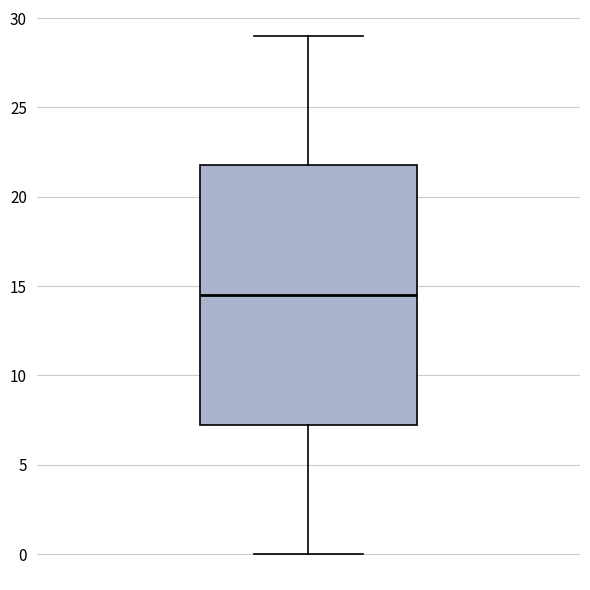

Where does the upper whisker of the box end on the y-axis? The values are not printed on the chart, so give them approximately, as read against the axis.

29.0